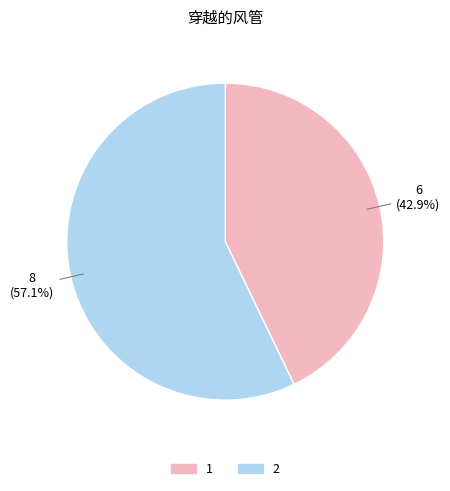

Which category has the biggest portion of the pie?

2